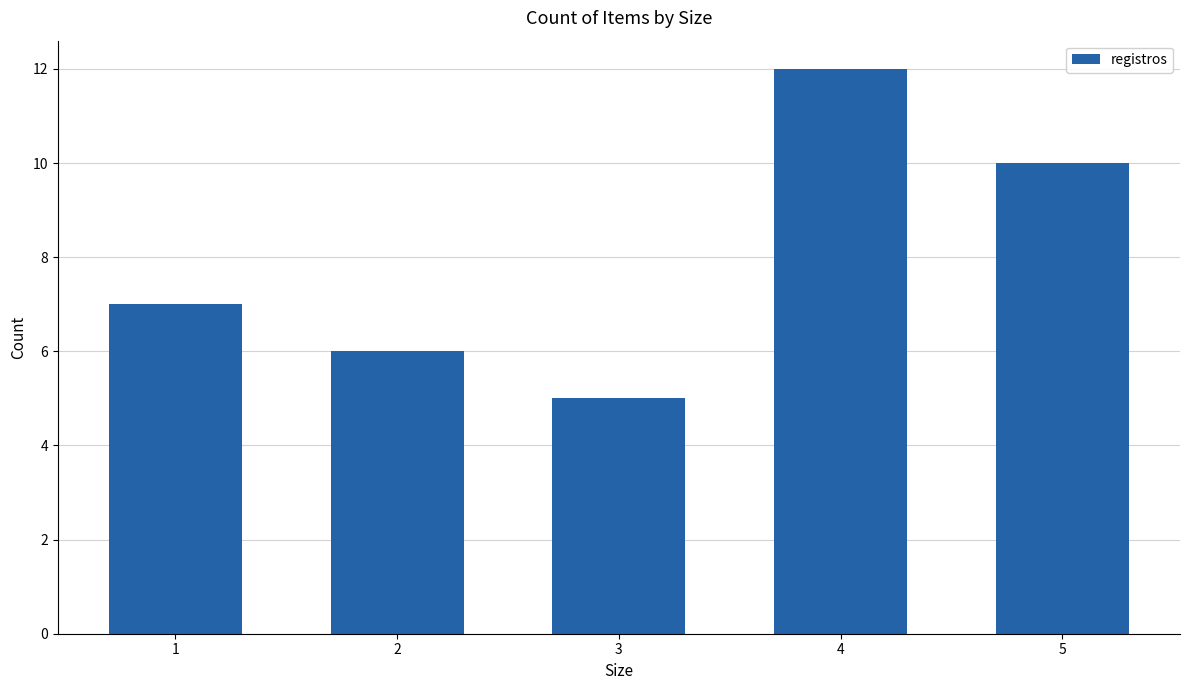

What is the difference between the second highest and minimum values?

5